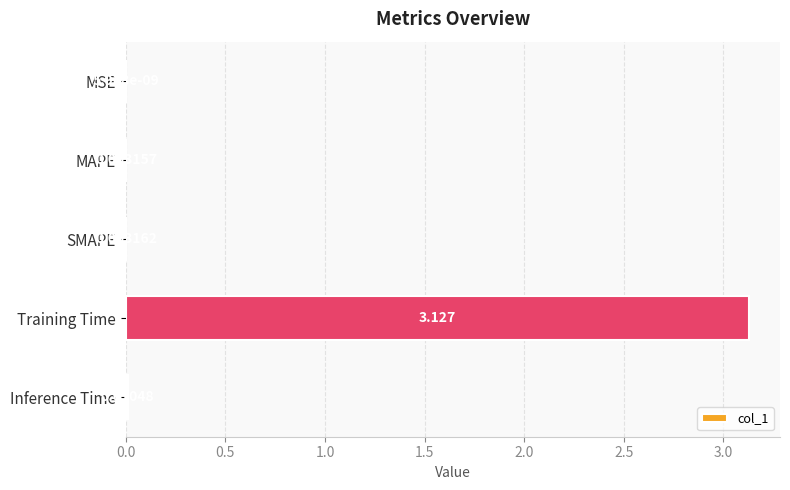

Which category has the highest value across all series?

Training Time